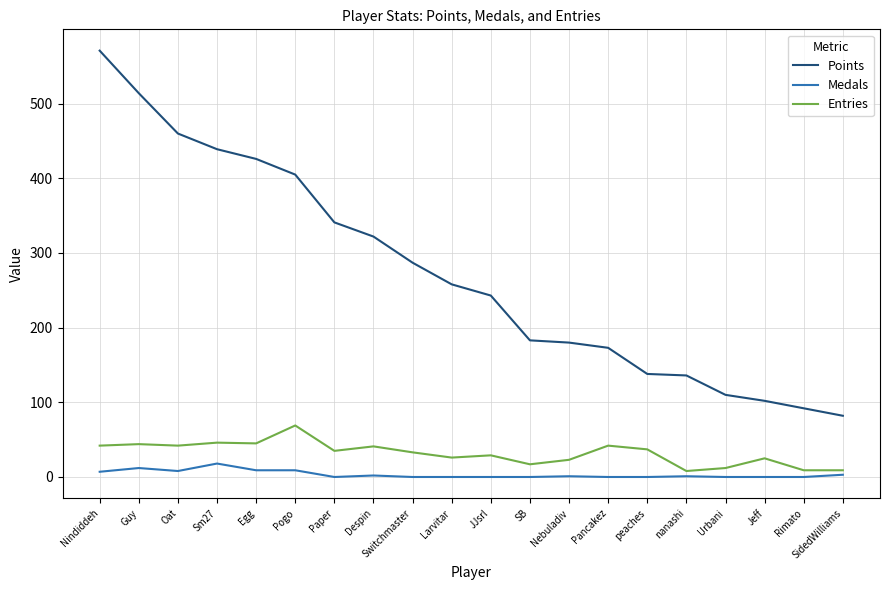

Rank the series by their maximum value, from highest to lowest.

Points, Entries, Medals